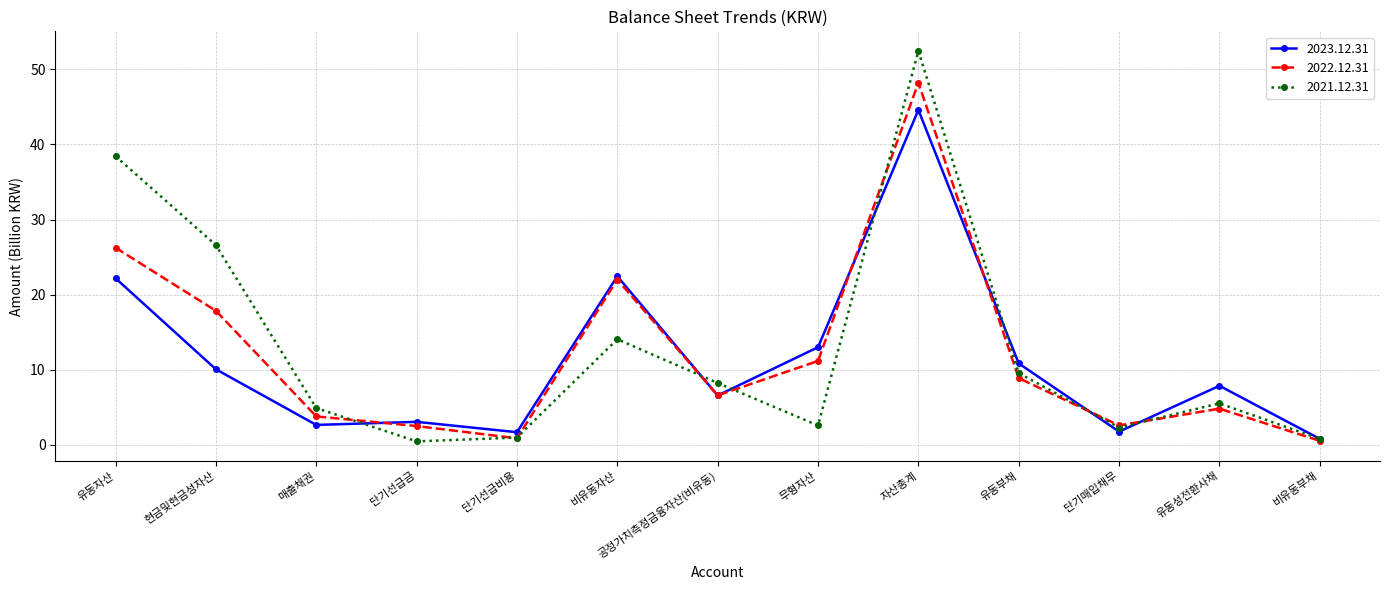

In 2021.12.31, how many points are higher than both neighbors (excluding endpoints)?

3